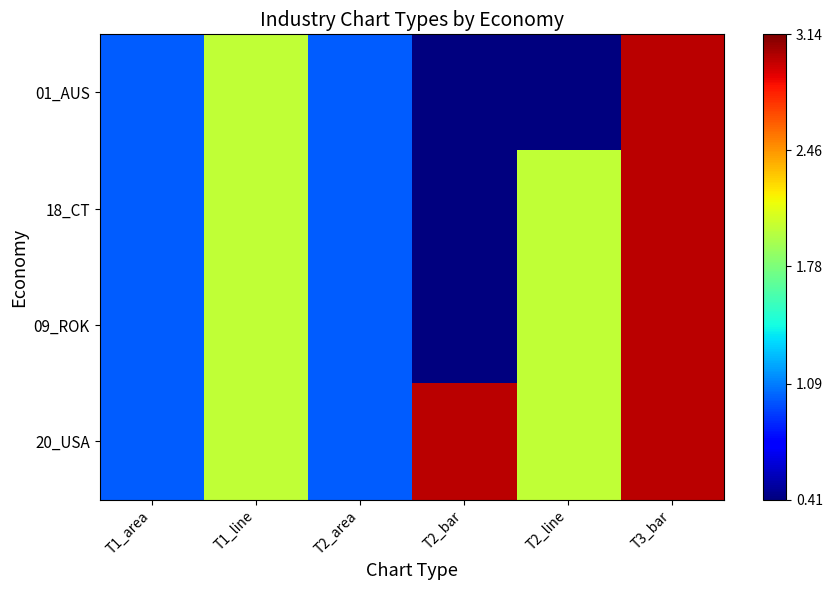

Reading left to right, list all the values displayed in this chart.

01_AUS: T1_area=1	T1_line=2	T2_area=1	T2_bar=0	T2_line=0	T3_bar=3
18_CT: T1_area=1	T1_line=2	T2_area=1	T2_bar=0	T2_line=2	T3_bar=3
09_ROK: T1_area=1	T1_line=2	T2_area=1	T2_bar=0	T2_line=2	T3_bar=3
20_USA: T1_area=1	T1_line=2	T2_area=1	T2_bar=3	T2_line=2	T3_bar=3